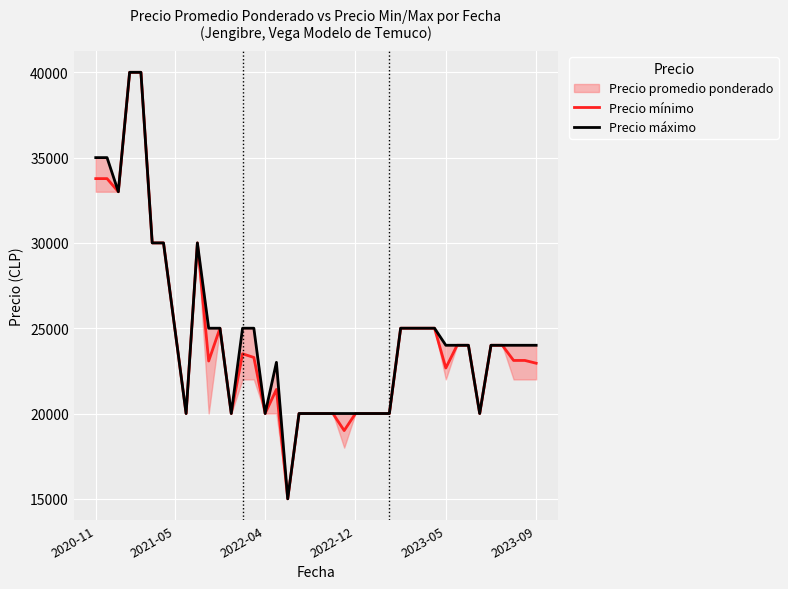

True or false: Precio máximo has more than 2 points higher than both neighbors.

False